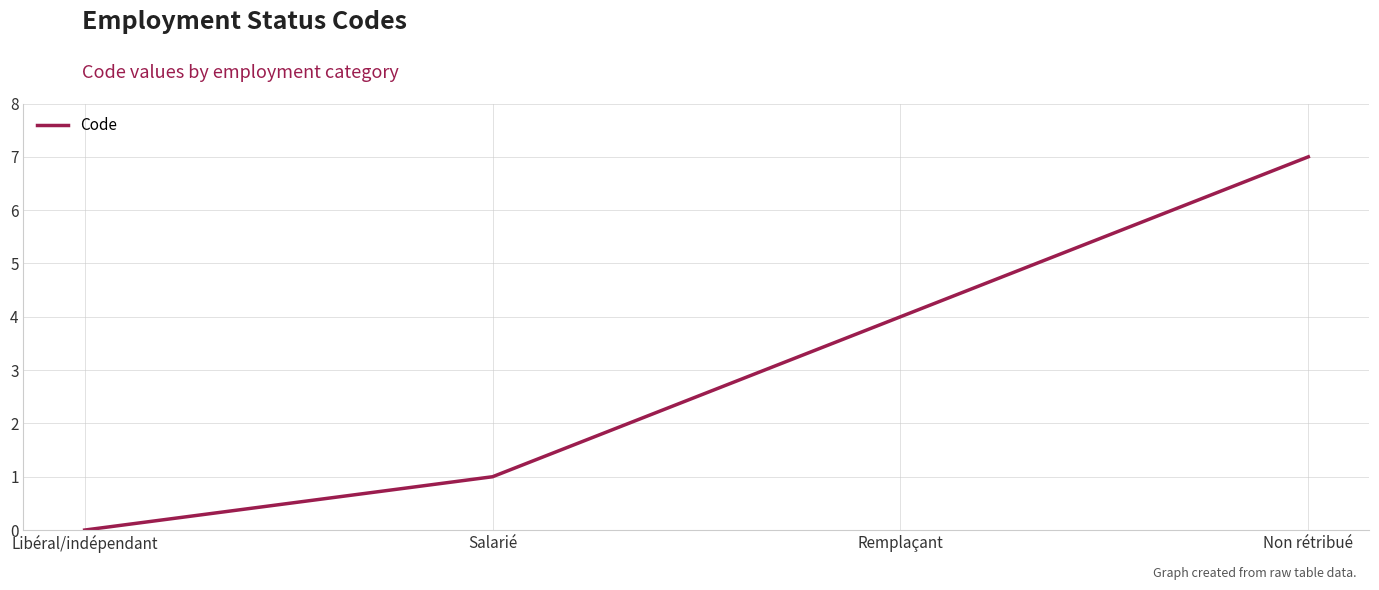

True or false: there are more than 0 points higher than both neighbors.

False